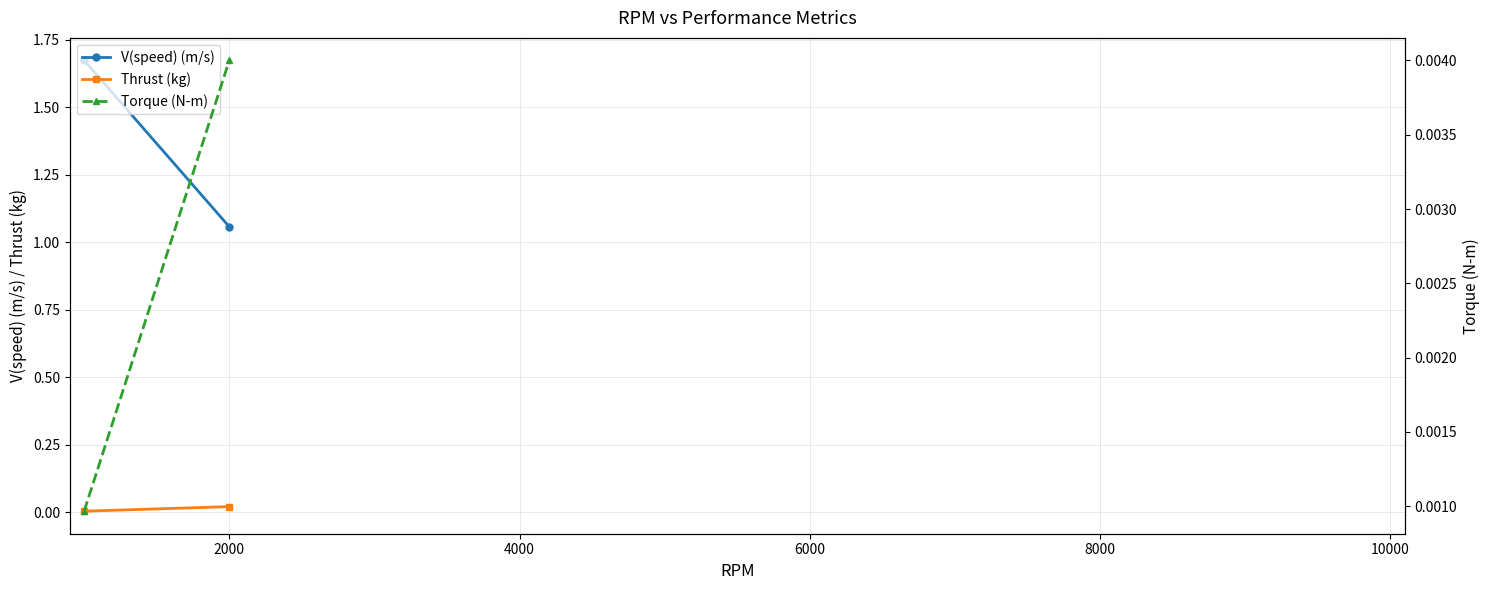

Is this an area chart (filled region under the line)?

No